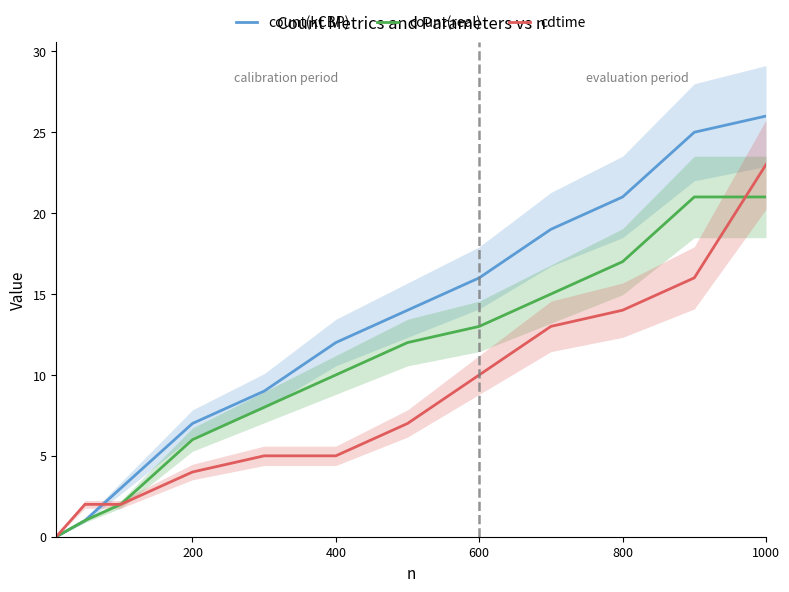

How many categories are shown in the chart?

12